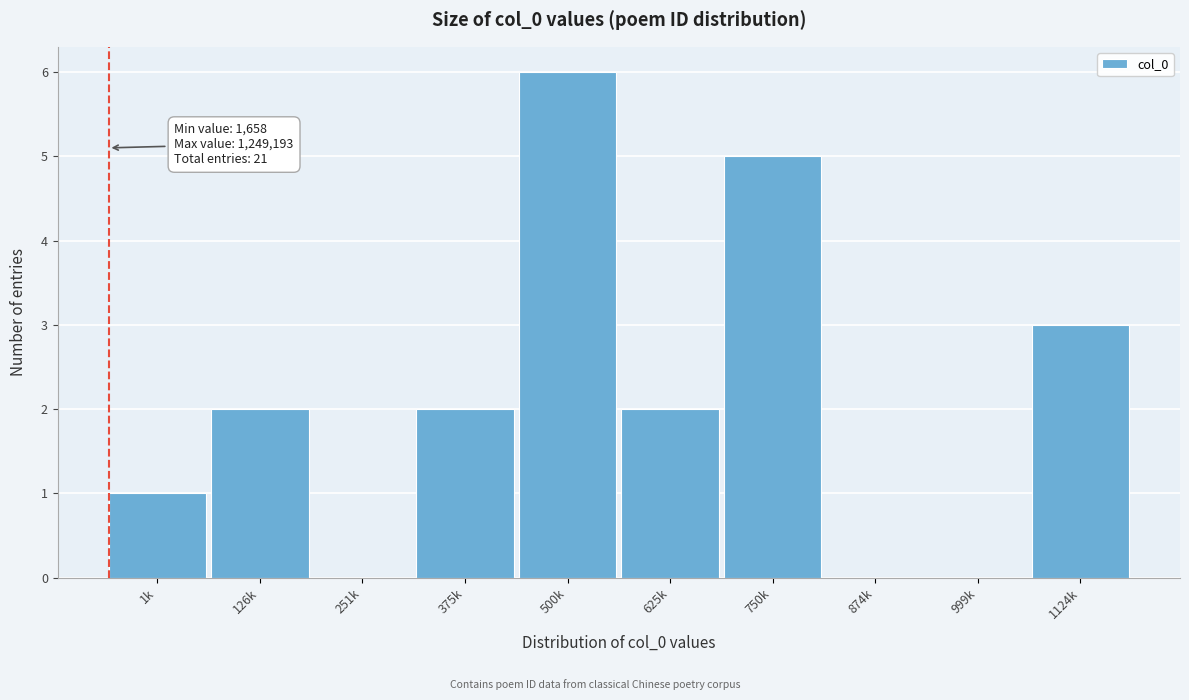

Reading left to right, list all the values displayed in this chart.

1k=1	126k=2	251k=0	375k=2	500k=6	625k=2	750k=5	874k=0	999k=0	1124k=3